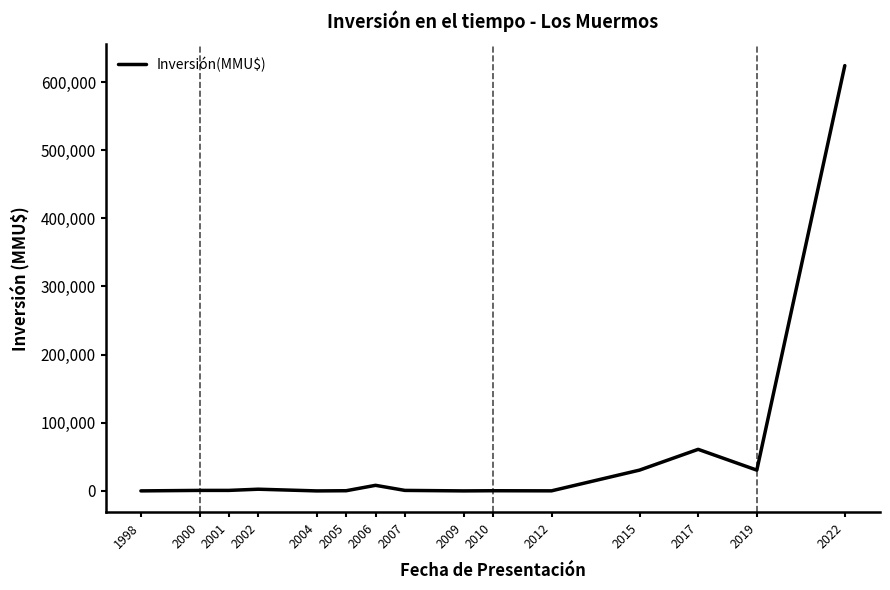

Is it true that the value at 2022 is 386469?

False